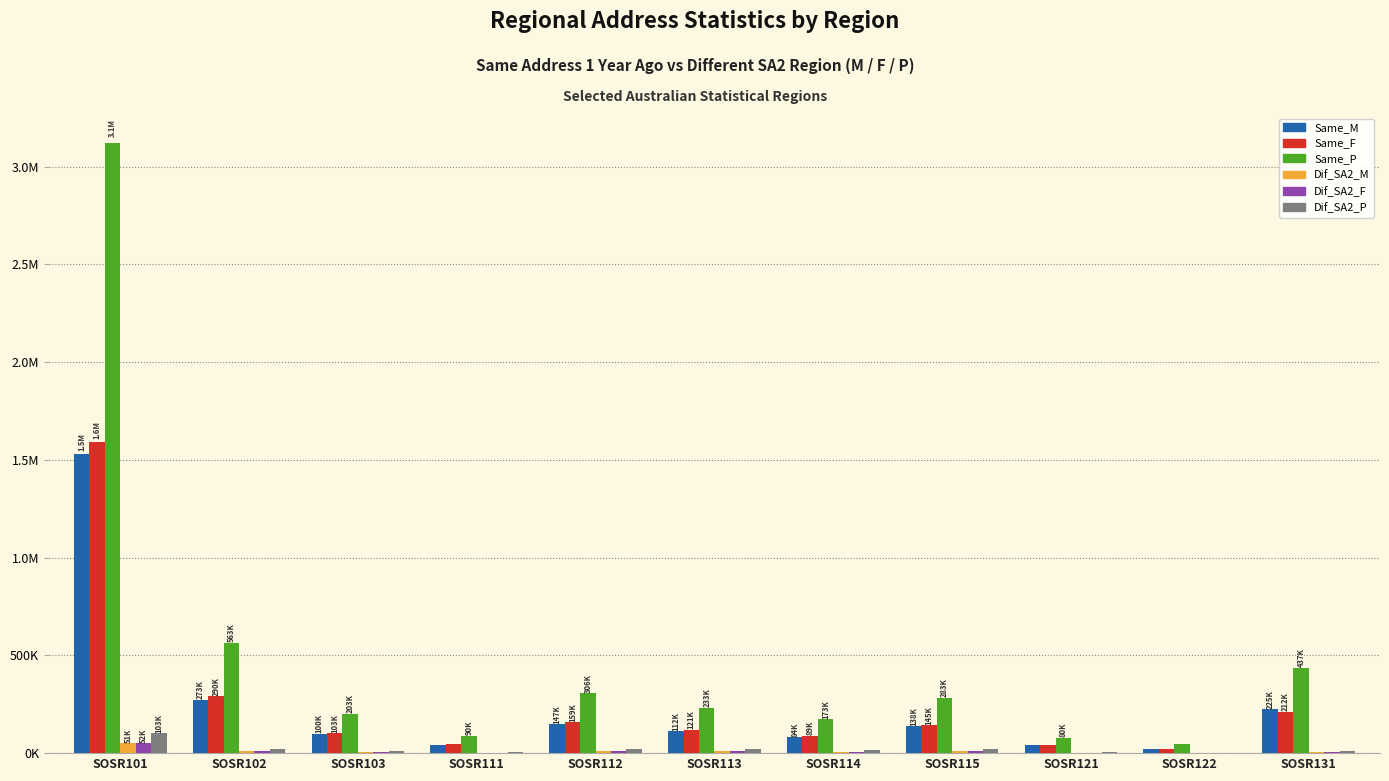

What is the difference between the maximum and minimum values in the Same_M series?

1505564